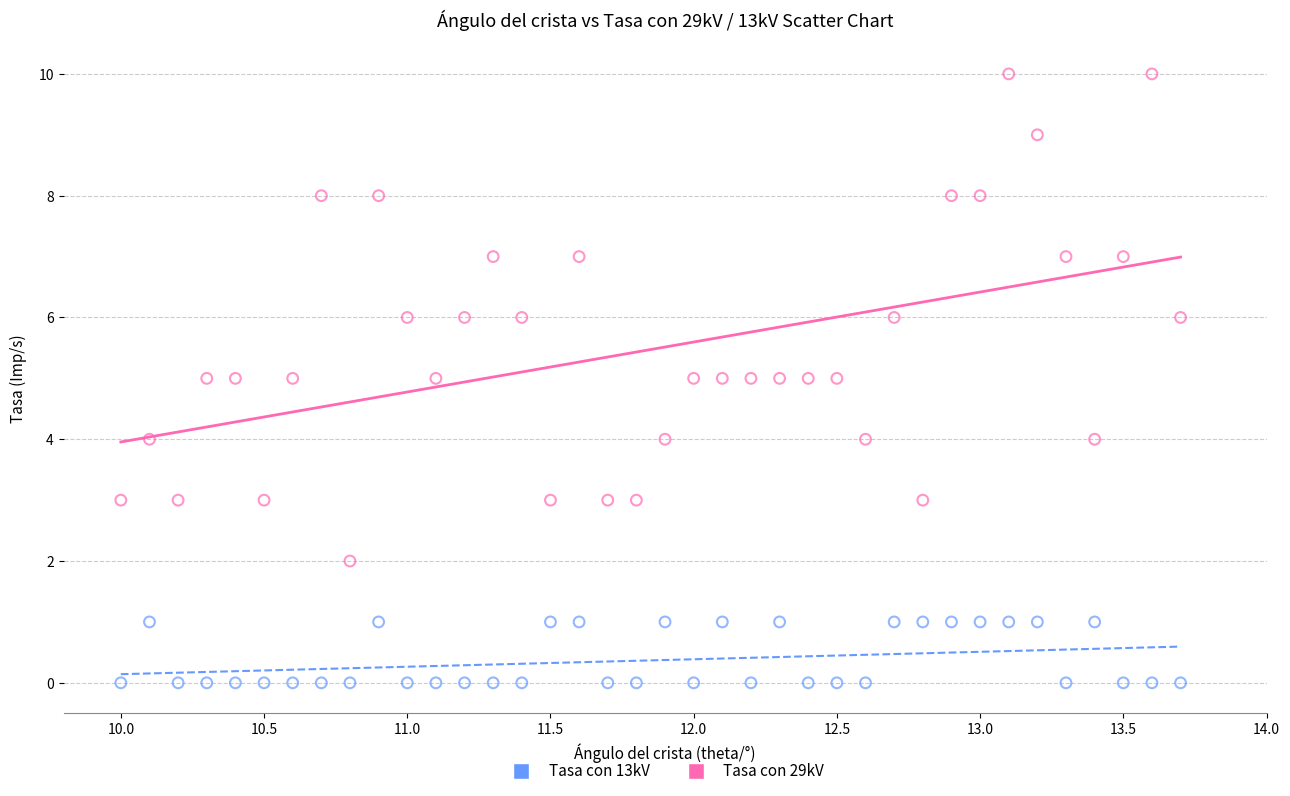

Which series has the largest Y range (max minus min)?

Tasa con 29kV